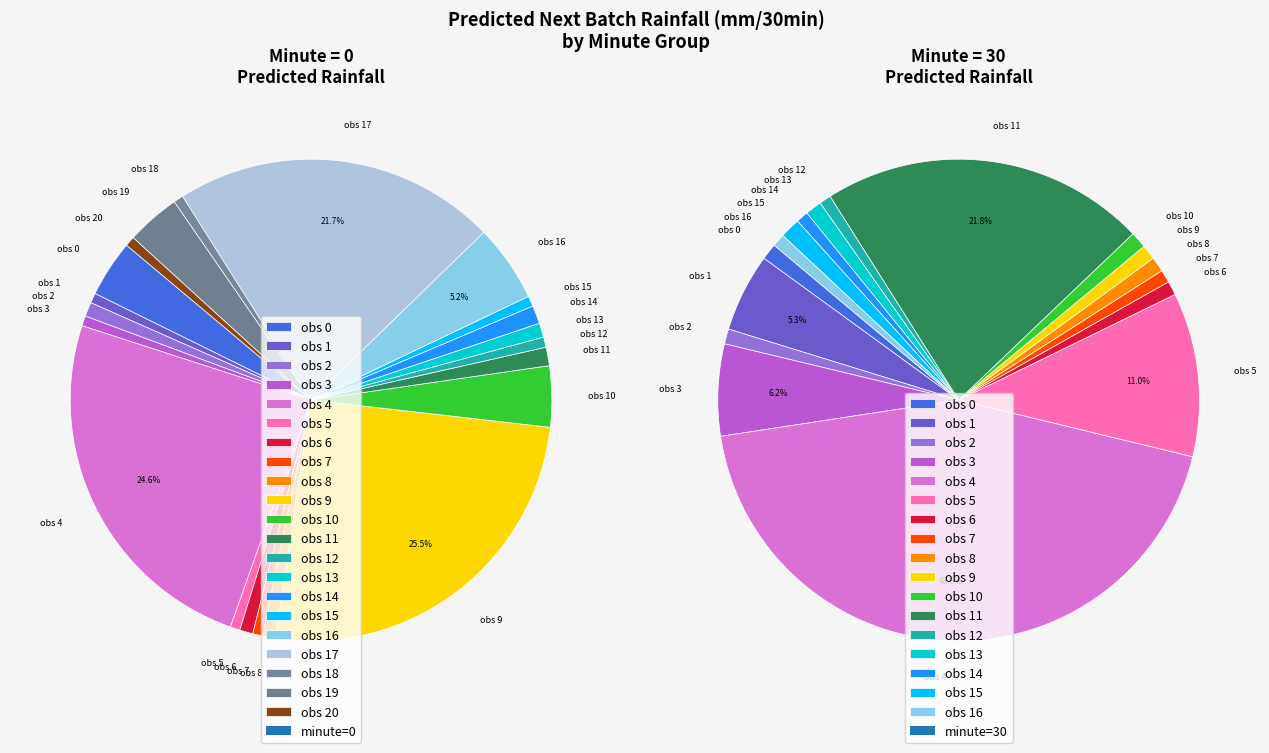

The 30 slice represents 99% of the pie. True or false?

False